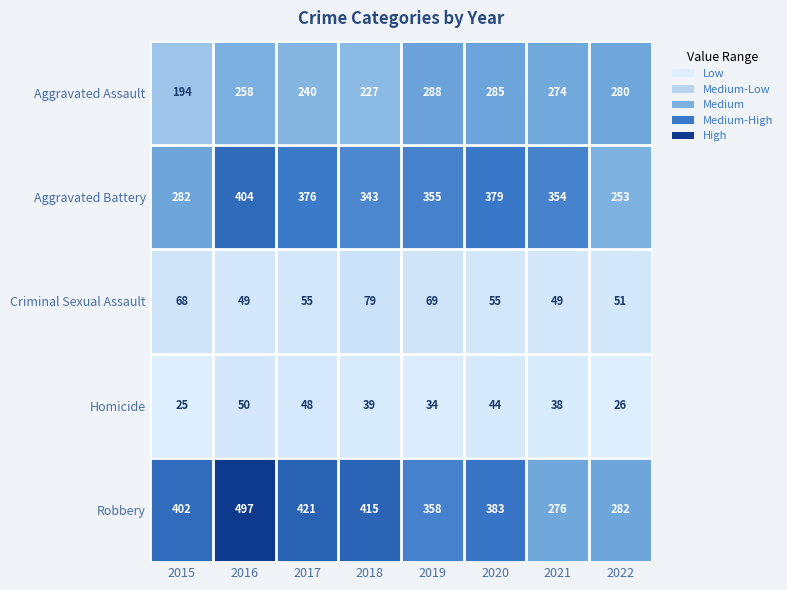

At which label does Homicide first exceed 39?

2016